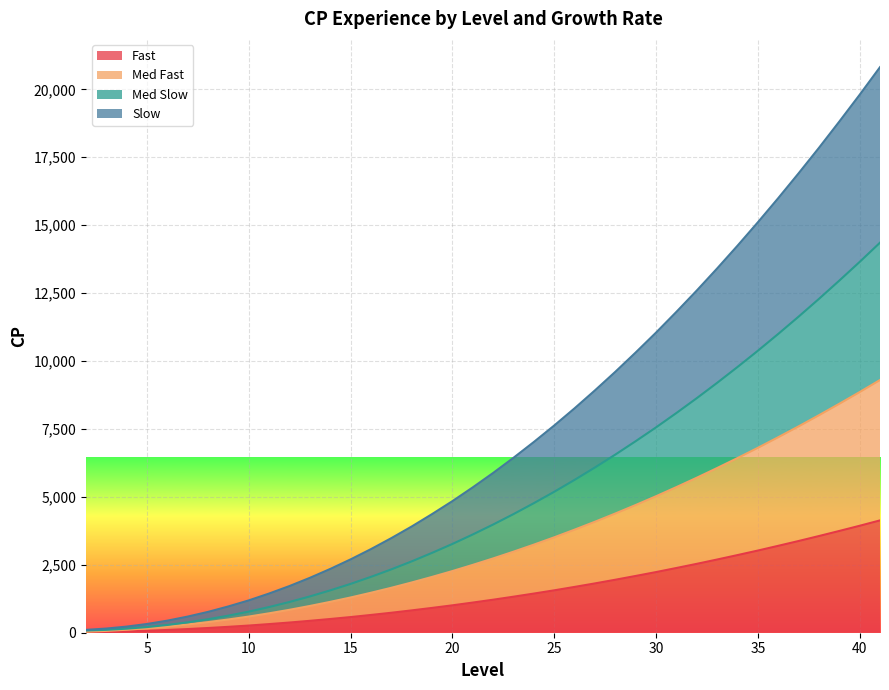

Reading left to right, what are all the values shown in this chart?

Fast: 2=15	3=30	4=49	5=72	6=102	7=135	8=174	9=217	10=264	11=318	12=375	13=438	14=505	15=576	16=654	17=735	18=822	19=913	20=1008	21=1110	22=1215	23=1326	24=1441	25=1560	26=1686	27=1815	28=1950	29=2089	30=2232	31=2382	32=2535	33=2694	34=2857	35=3024	36=3198	37=3375	38=3558	39=3745	40=3936	41=4134
Med Fast: 2=34	3=67	4=110	5=163	6=229	7=304	8=391	9=488	10=595	11=715	12=844	13=985	14=1136	15=1297	16=1471	17=1654	18=1849	19=2054	20=2269	21=2497	22=2734	23=2983	24=3242	25=3511	26=3793	27=4084	28=4387	29=4700	30=5023	31=5359	32=5704	33=6061	34=6428	35=6805	36=7195	37=7594	38=8005	39=8426	40=8857	41=9301
Med Slow: 2=82	3=106	4=149	5=207	6=286	7=382	8=496	9=629	10=777	11=946	12=1132	13=1336	14=1559	15=1797	16=2056	17=2332	18=2626	19=2939	20=3267	21=3616	22=3982	23=4366	24=4769	25=5187	26=5626	27=6082	28=6556	29=7049	30=7557	31=8086	32=8632	33=9196	34=9779	35=10377	36=10996	37=11632	38=12286	39=12959	40=13647	41=14356
Slow: 2=105	3=153	4=225	5=321	6=444	7=594	8=767	9=968	10=1190	11=1443	12=1718	13=2020	14=2347	15=2699	16=3077	17=3481	18=3909	19=4366	20=4843	21=5350	22=5880	23=6438	24=7020	25=7626	26=8259	27=8919	28=9602	29=10313	30=11045	31=11808	32=12593	33=13405	34=14242	35=15104	36=15992	37=16906	38=17844	39=18811	40=19798	41=20815